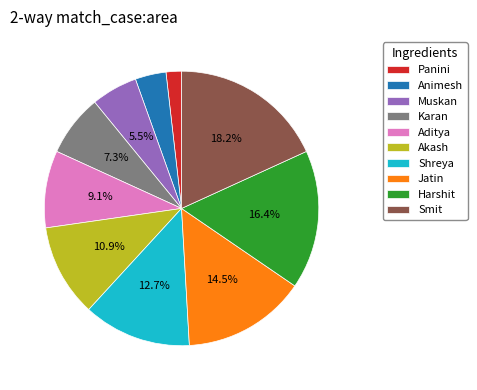

Combined, do Animesh and Shreya account for over 50%?

No